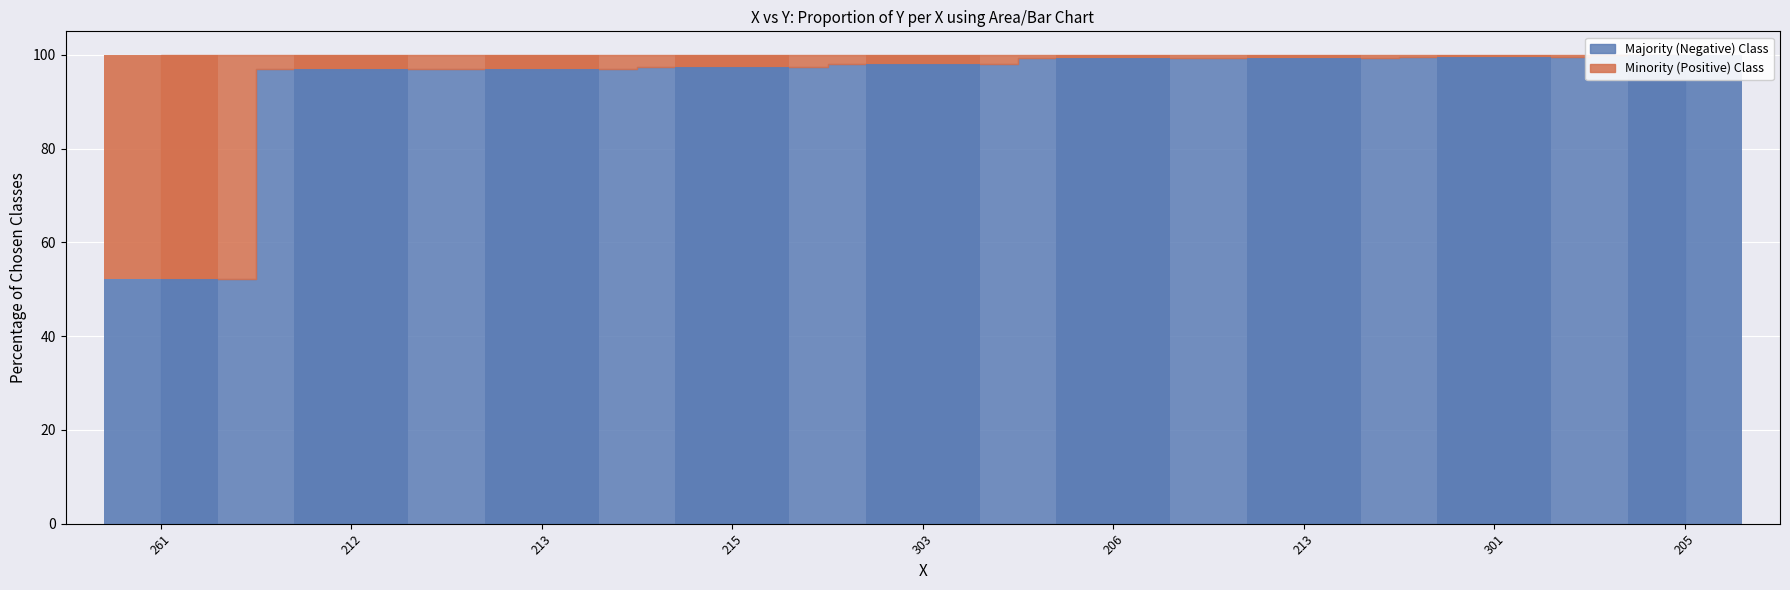

The value at 261 is 52.1. True or false?

True